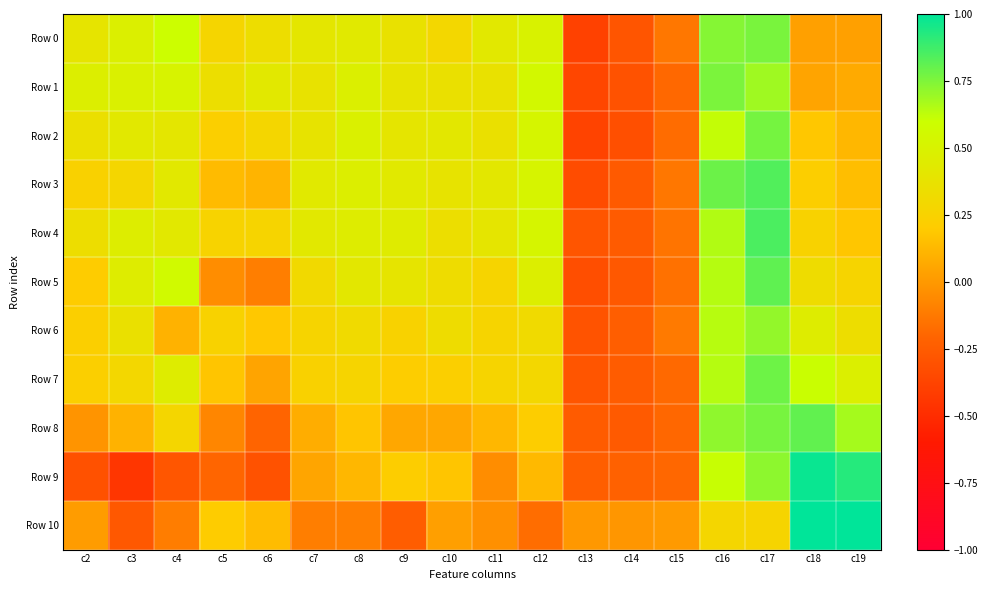

Which category has the lowest value across all series?

c3